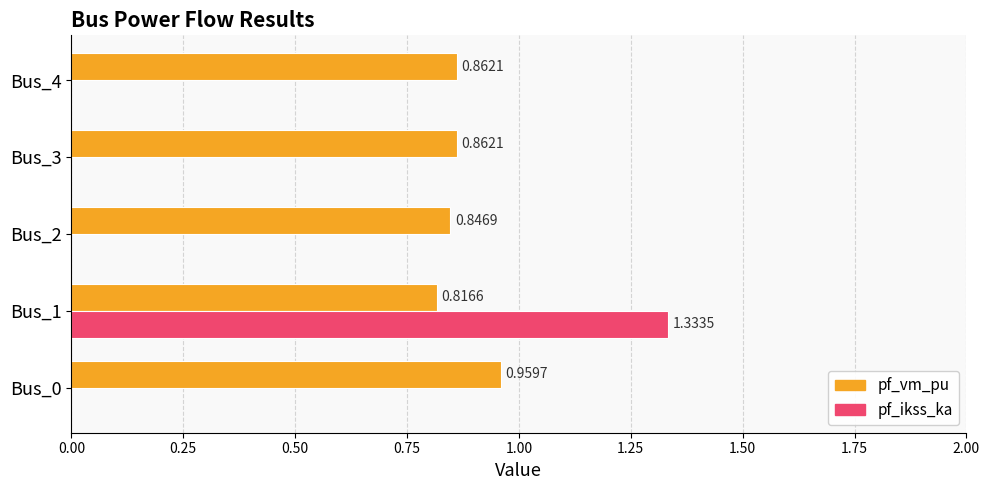

What are all the series names shown in the legend?

pf_vm_pu, pf_ikss_ka